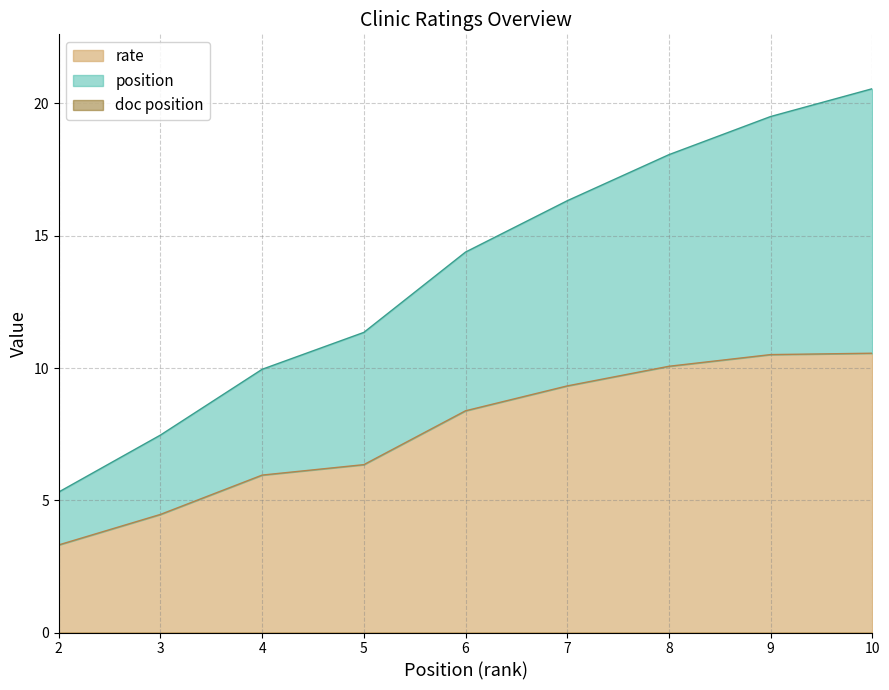

List the series in order of their overall mean, highest first.

position, rate